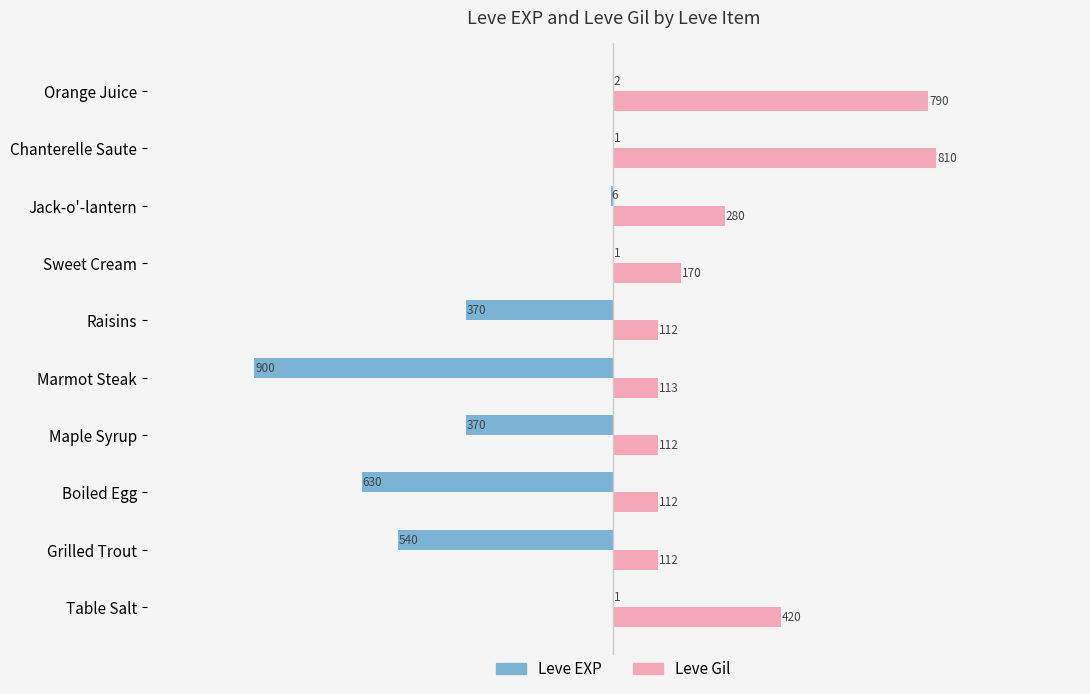

True or false: Leve EXP has a value of -1 at Sweet Cream.

True